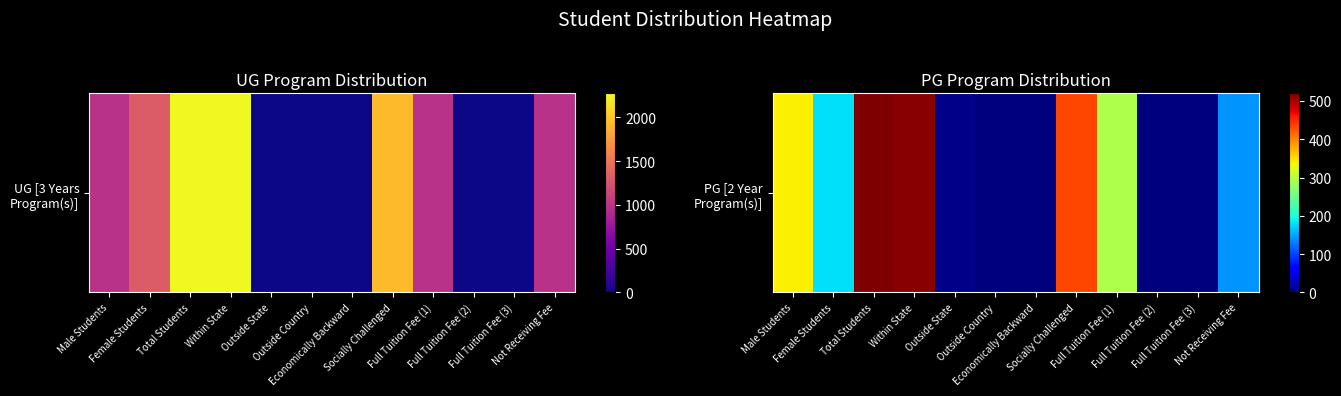

Which category has the highest value across all series?

Total Students